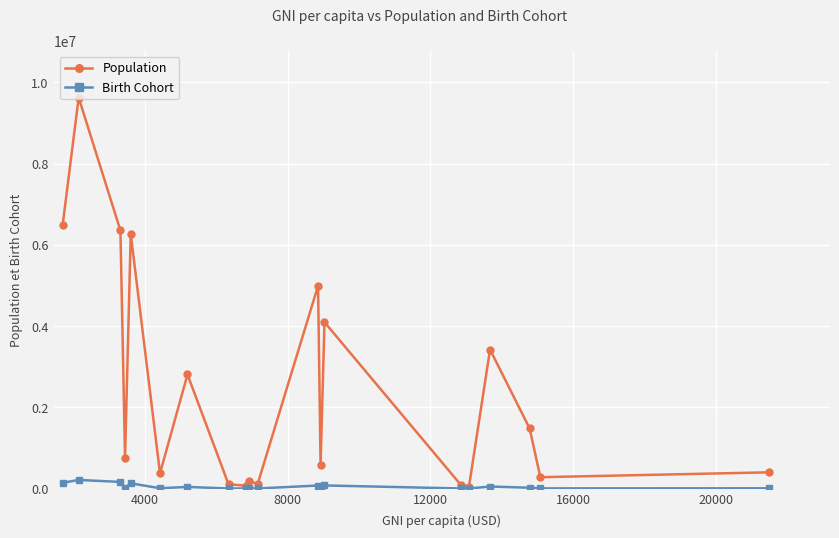

Which series has the largest total across all categories?

Population